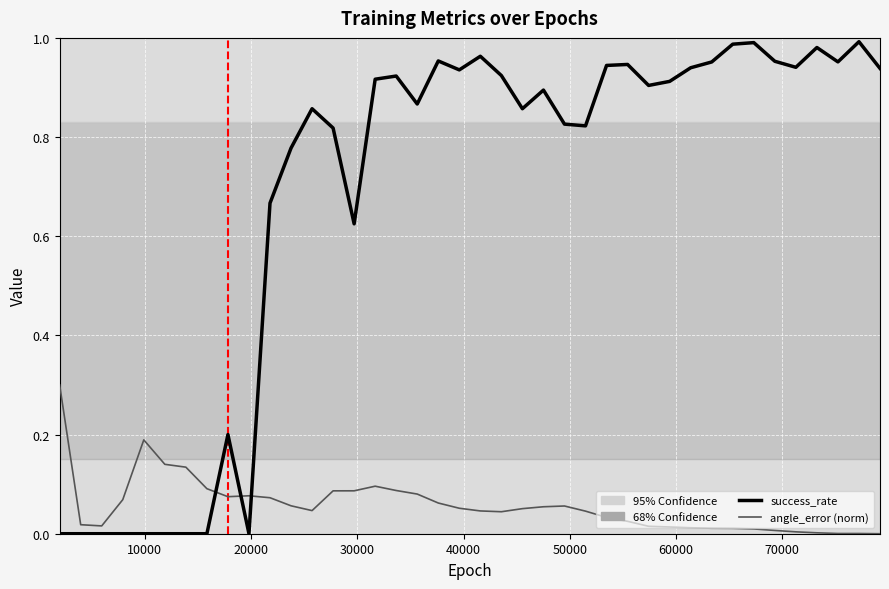

Which series ends up on top after the final intersection of angle_error (norm) and success_rate?

success_rate